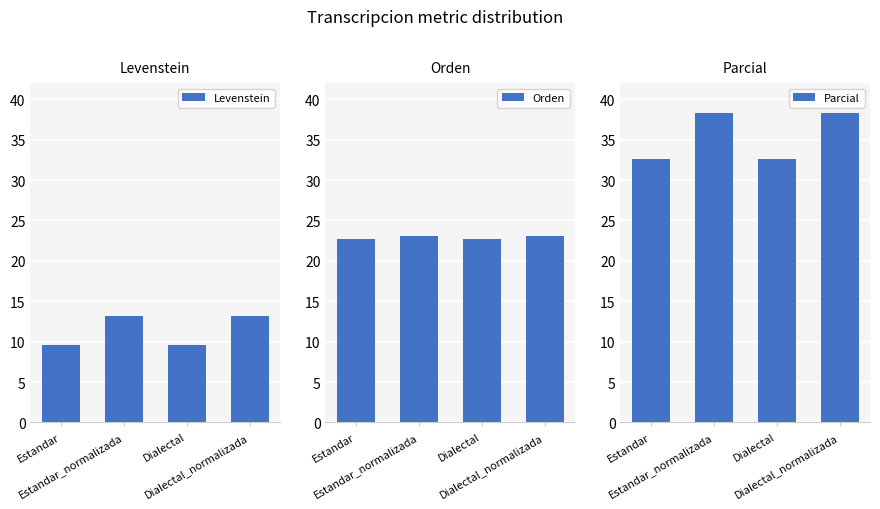

At Dialectal, list the series in order from largest to smallest.

Parcial, Orden, Levenstein